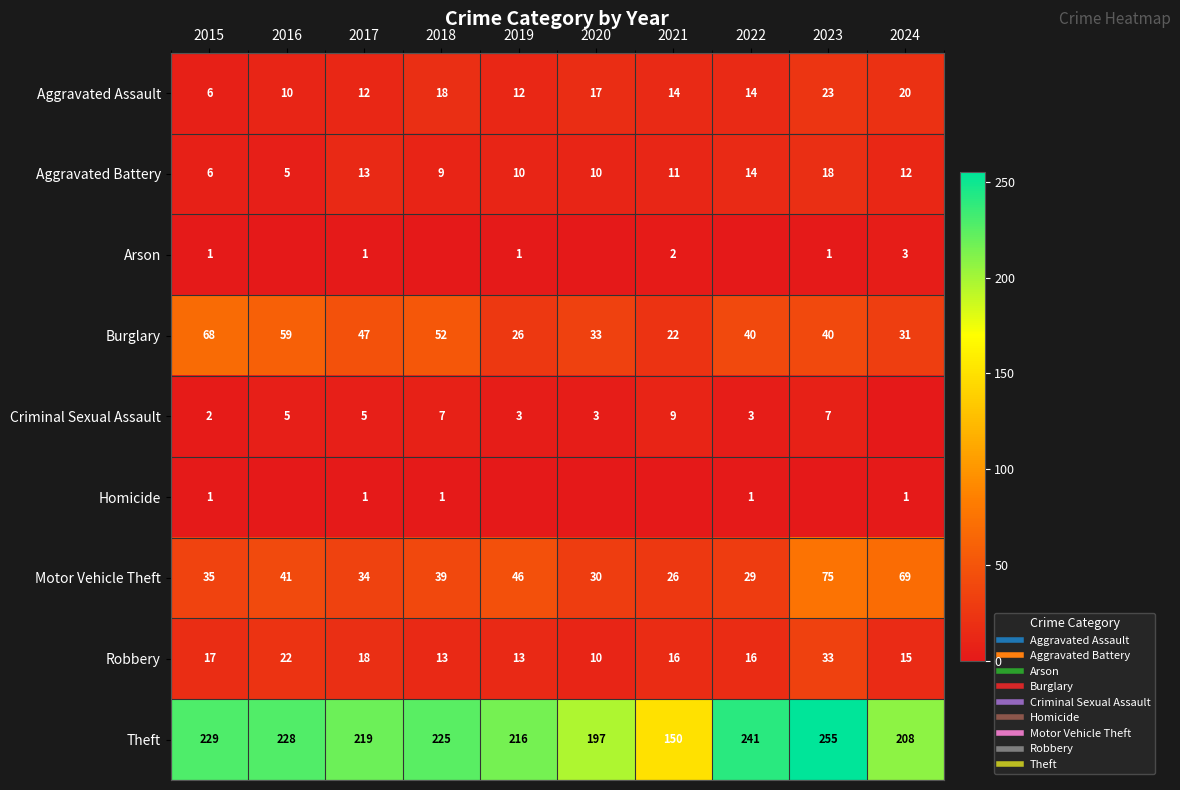

What is the sum of all Burglary values?

418